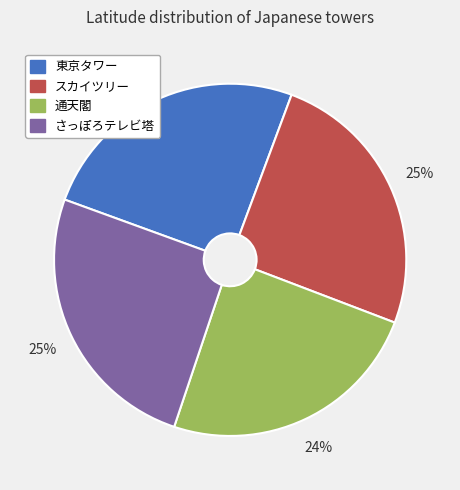

To the nearest percent, what portion does さっぽろテレビ塔 represent?

25%